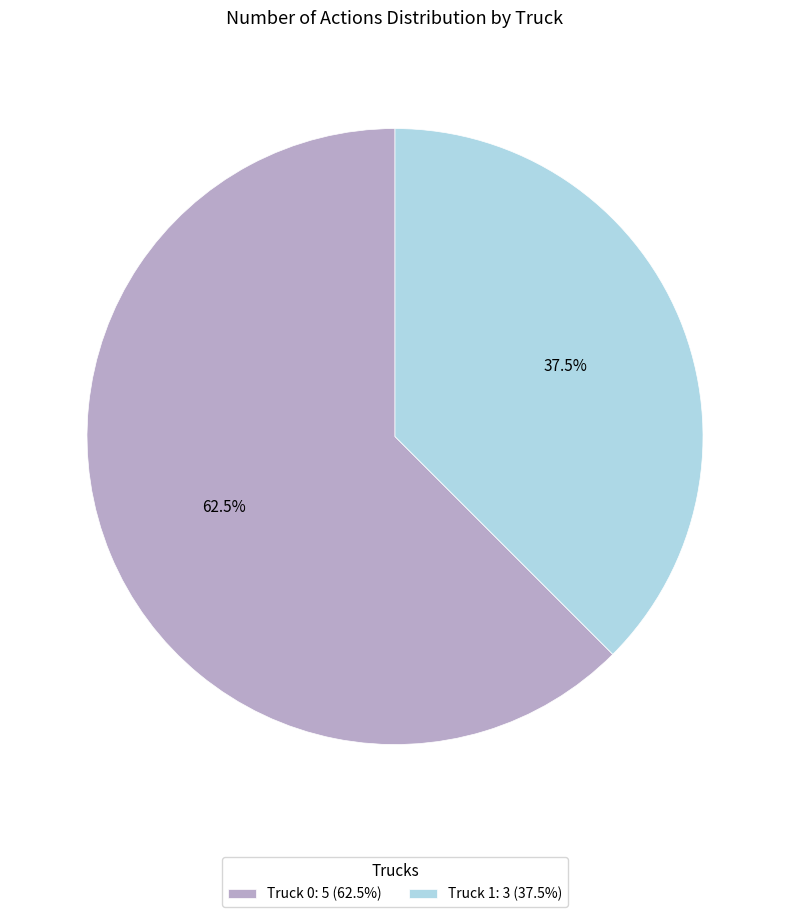

Is the sum of Truck 0 and Truck 1 greater than half?

Yes